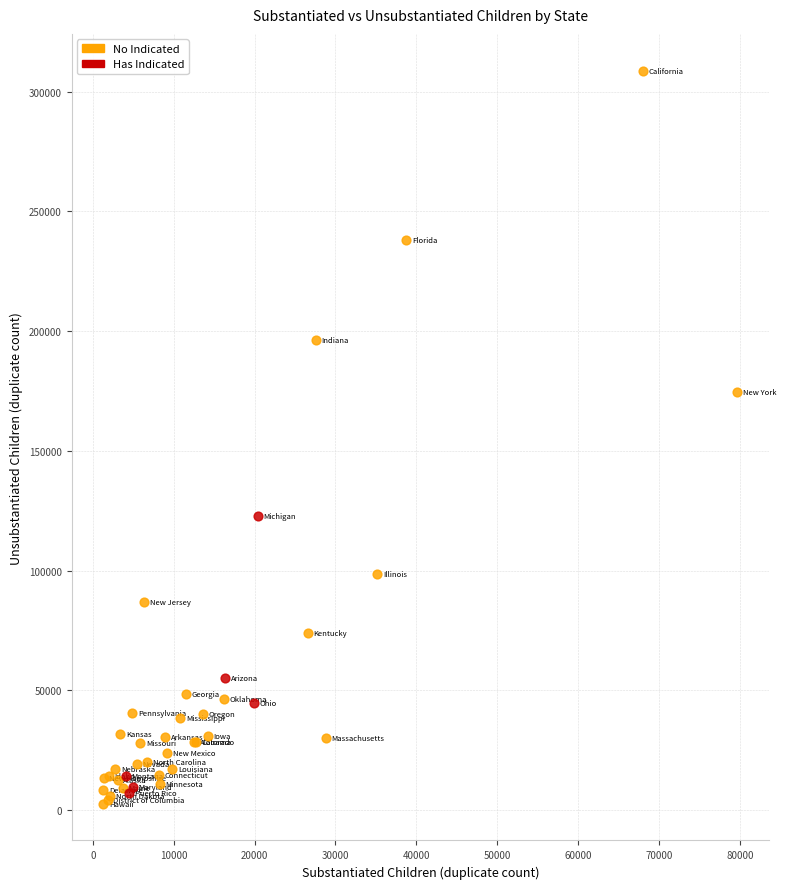

Which series has the widest spread of Y values?

No Indicated